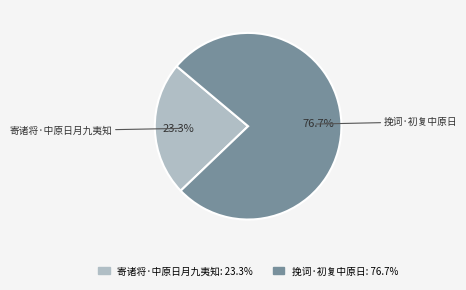

The 寄诸将·中原日月九夷知 slice represents 15% of the pie. True or false?

False